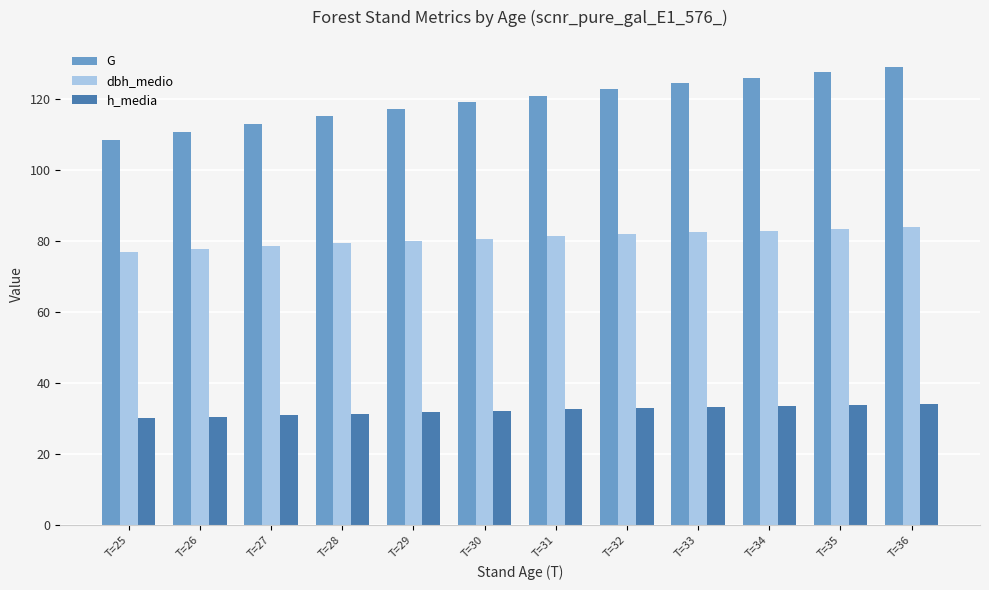

What are all the series names shown in the legend?

G, dbh_medio, h_media